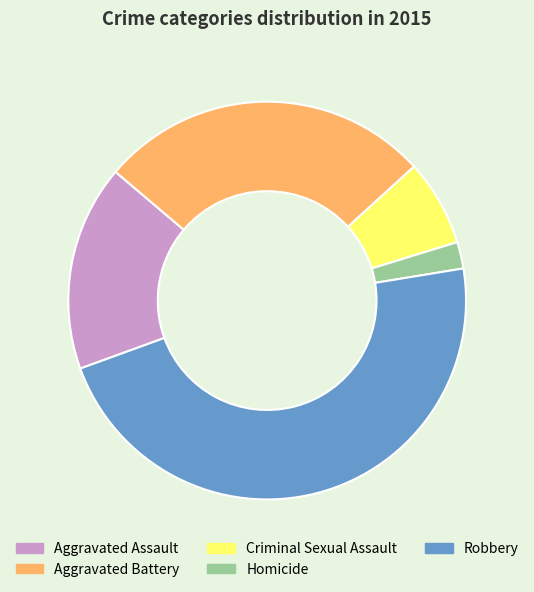

Does Aggravated Assault represent more than half of the total?

No